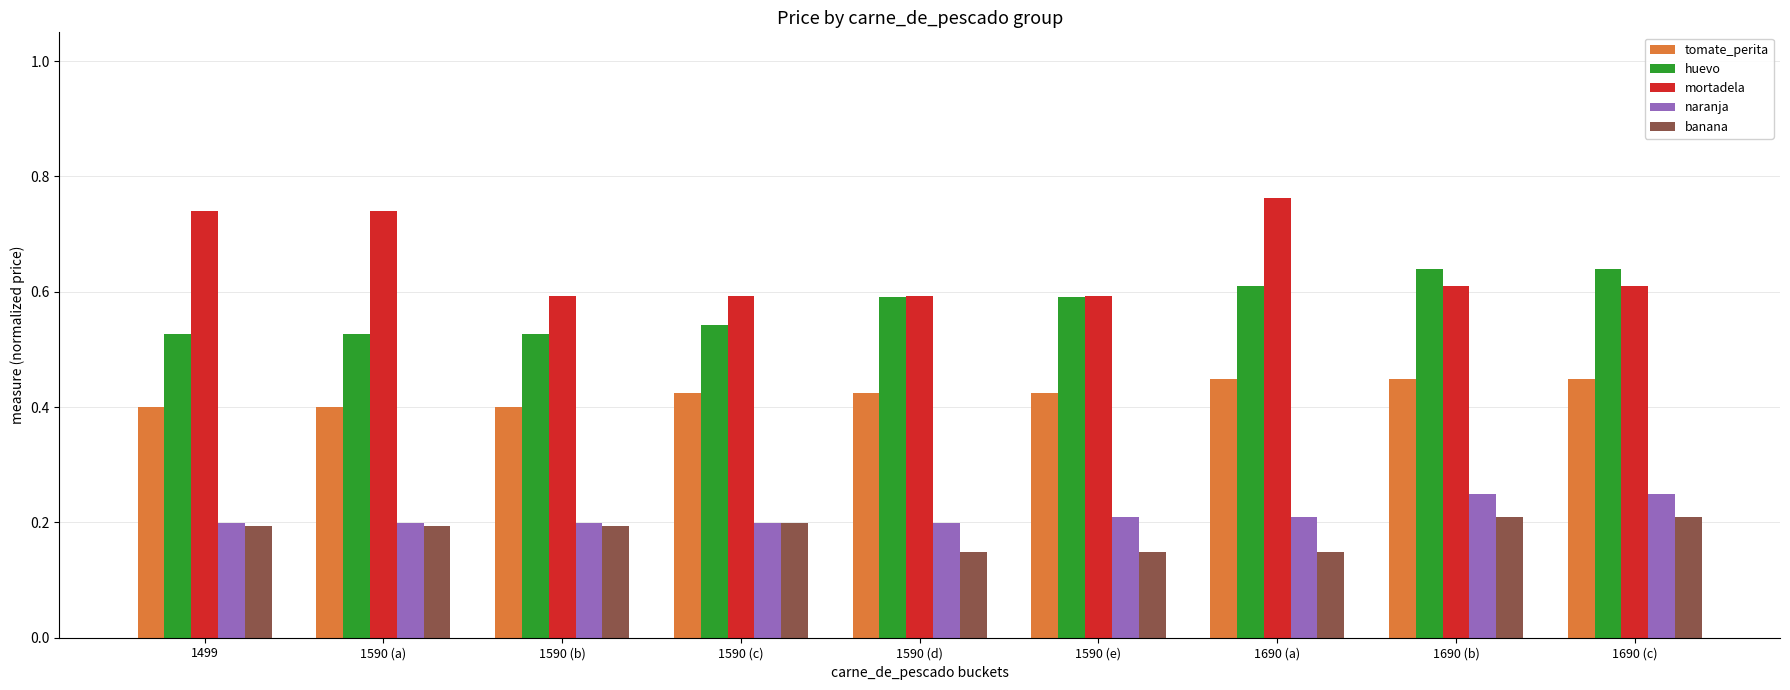

Which series has the largest range (max minus min)?

mortadela